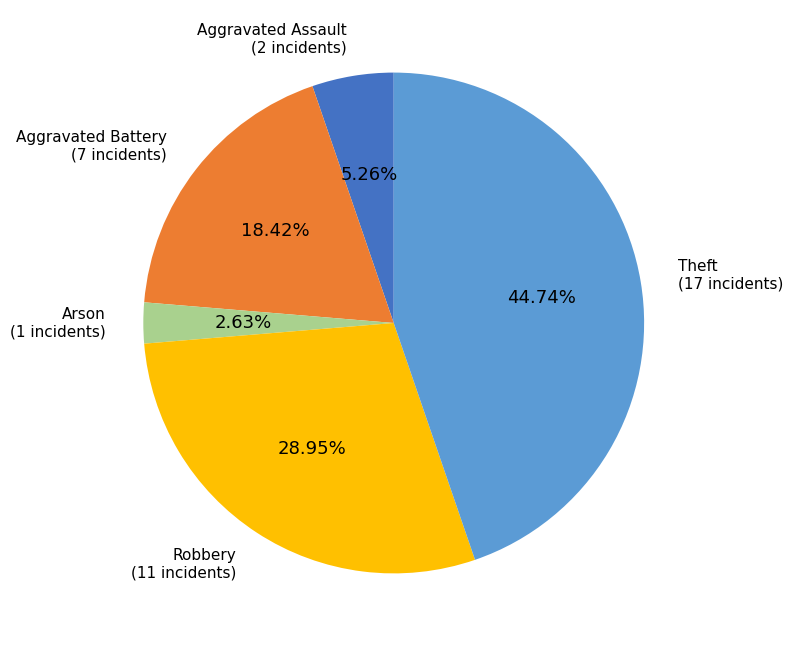

What percentage is the Robbery slice, to the nearest percent?

29%